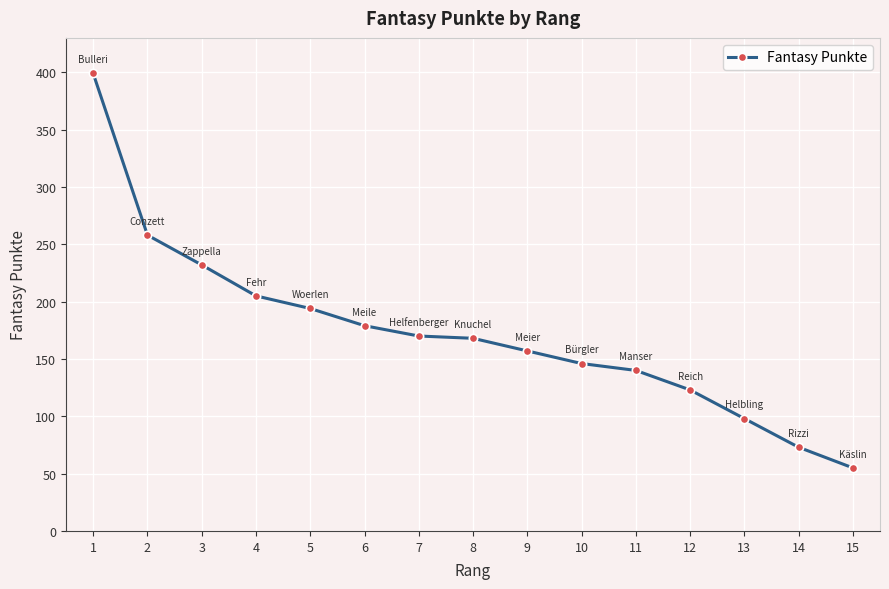

Reading left to right, list all the values displayed in this chart.

1=399	2=258	3=232	4=205	5=194	6=179	7=170	8=168	9=157	10=146	11=140	12=123	13=98	14=73	15=55